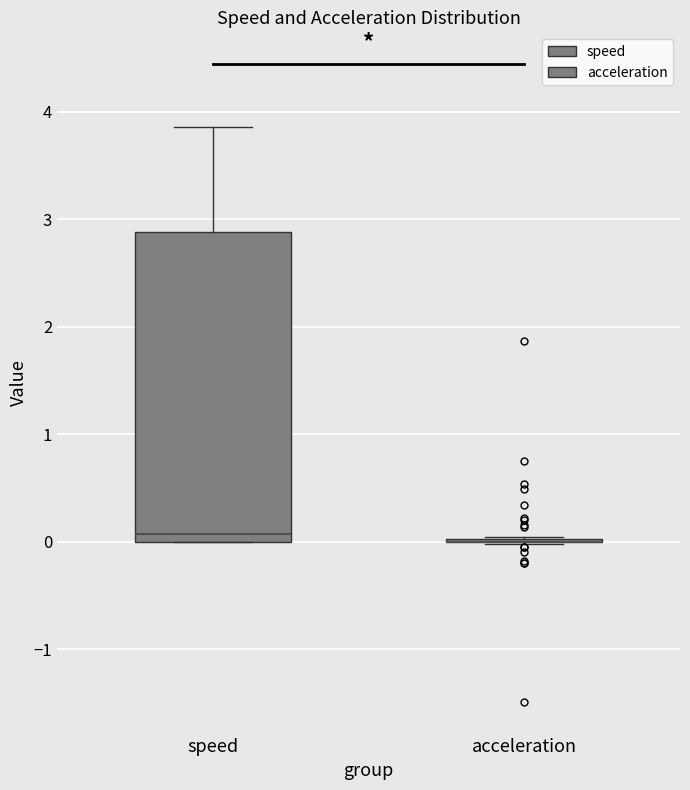

Reading left to right, transcribe this box plot: for each box, give where its median line is, the range the box spans, and where its two whiskers end, as read against the y-axis. The values are not printed on the chart, so give them approximately, as read against the axis.

speed: median 0.1, box 0.0 to 2.9, whiskers 0.0 to 3.9
acceleration: box collapsed to a line at 0.0, whiskers 0.0 to 0.0